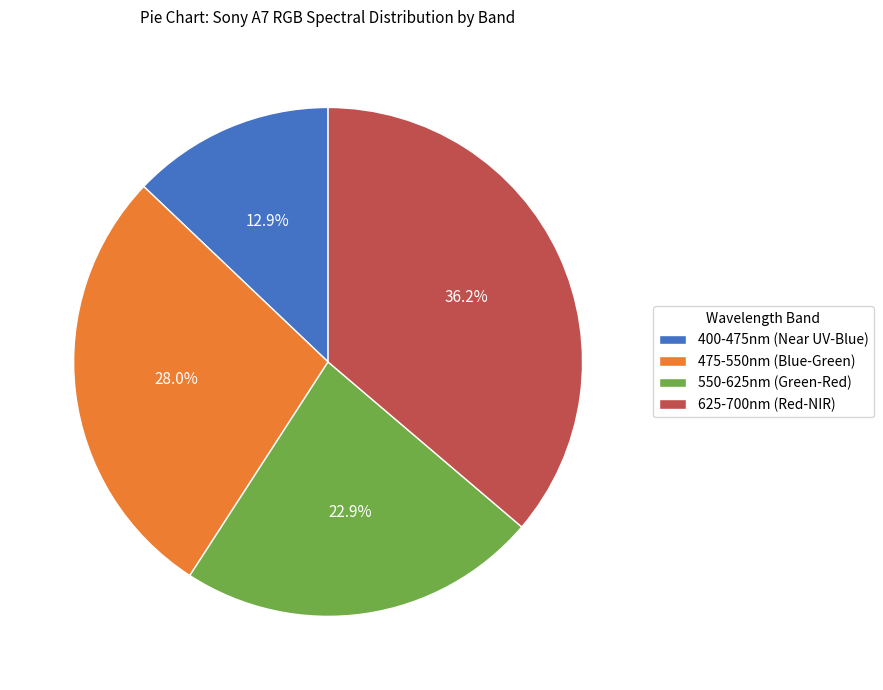

Which slice is the smallest?

400-475nm (Near UV-Blue)